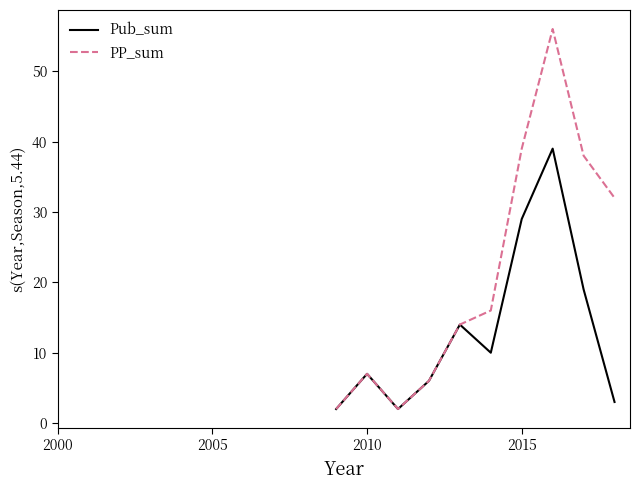

Which series has the largest total across all categories?

PP_sum